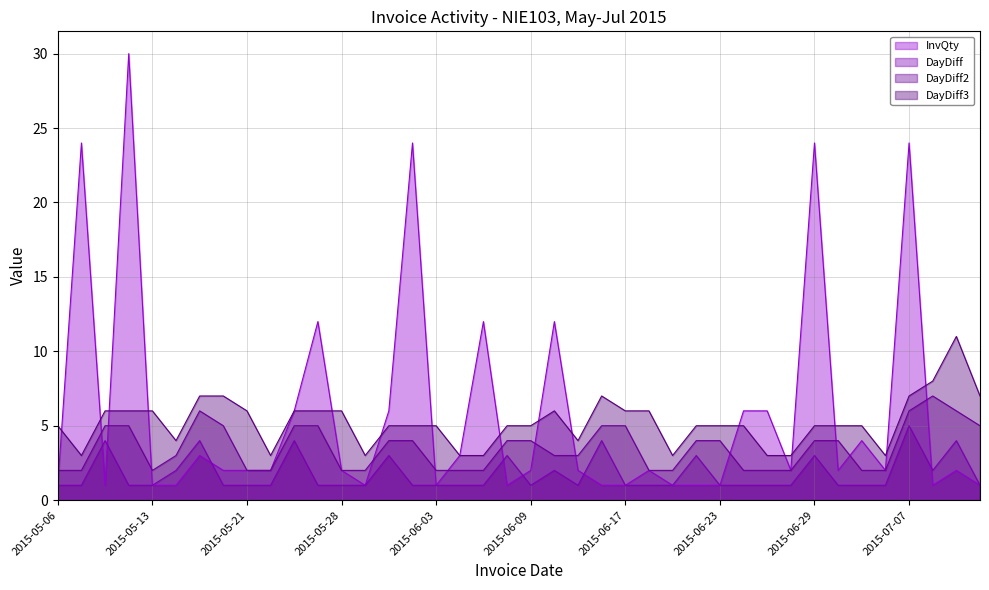

What is the label of the 11th point from the right?

2015-06-24